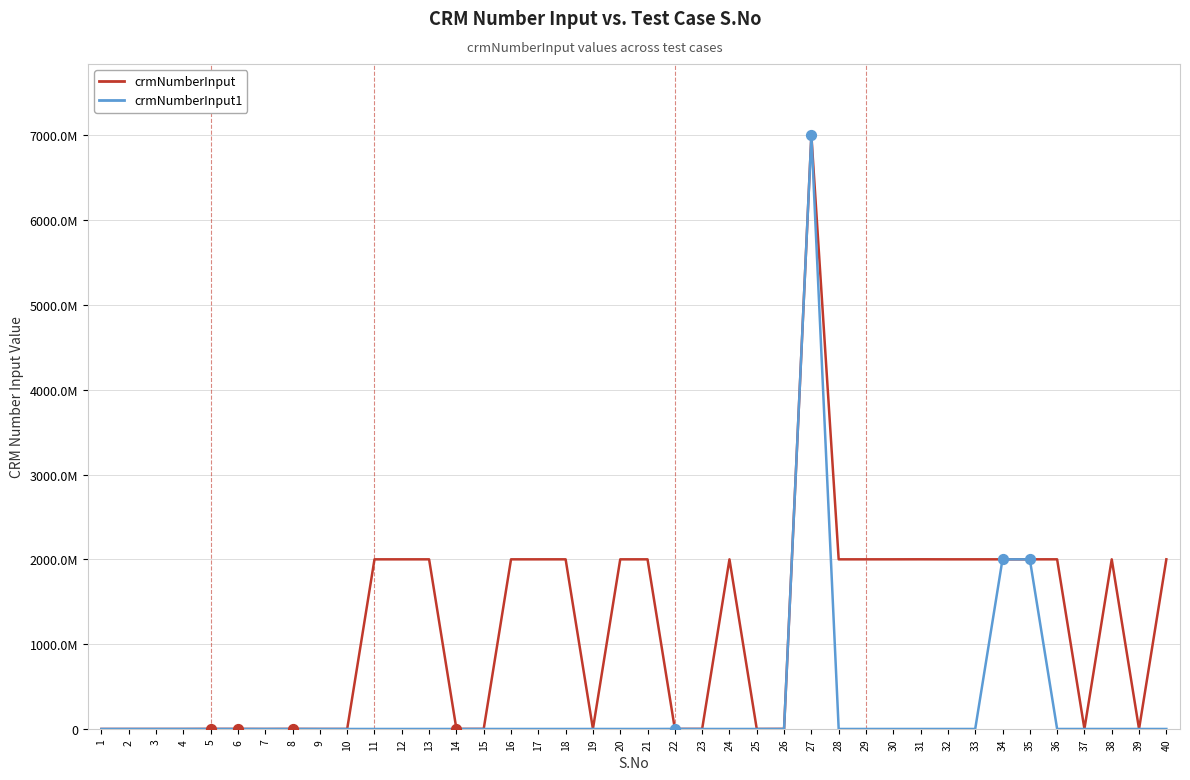

What are all the series names shown in the legend?

crmNumberInput, crmNumberInput1